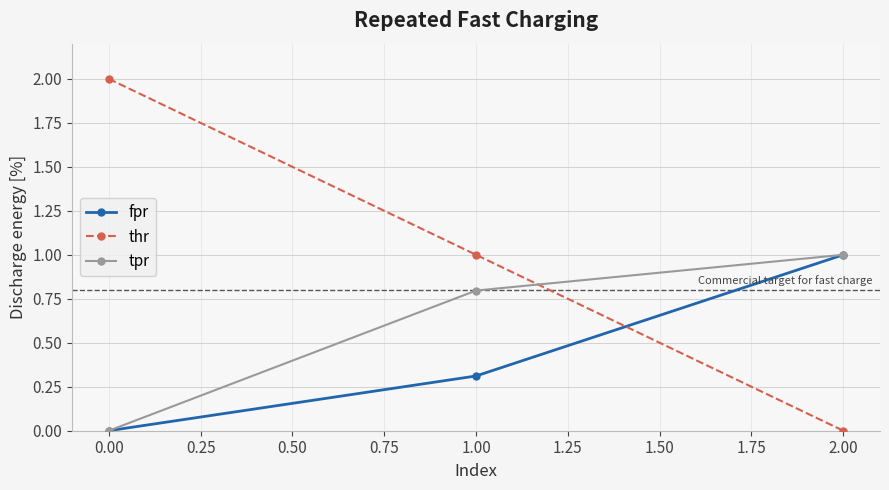

Does the chart display data point markers on the line(s)?

Yes